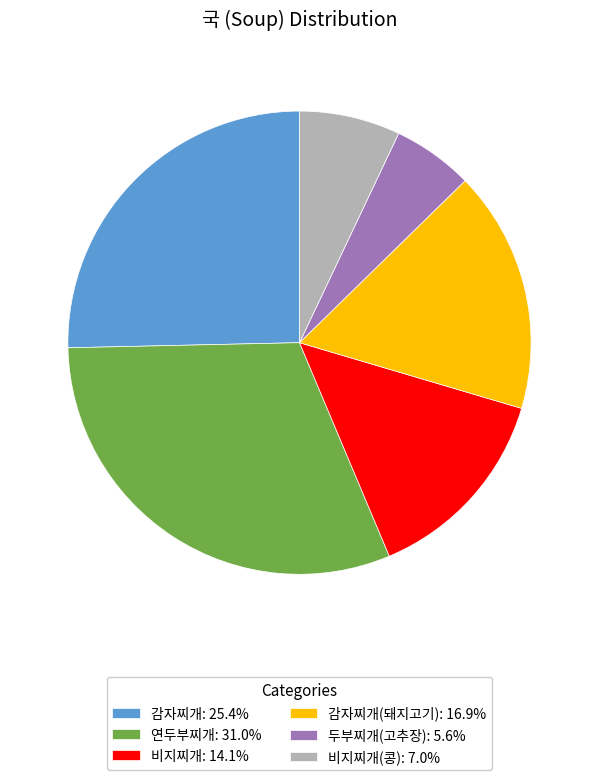

Combined, do 감자찌개(돼지고기): 16.9% and 연두부찌개: 31.0% account for over 50%?

No